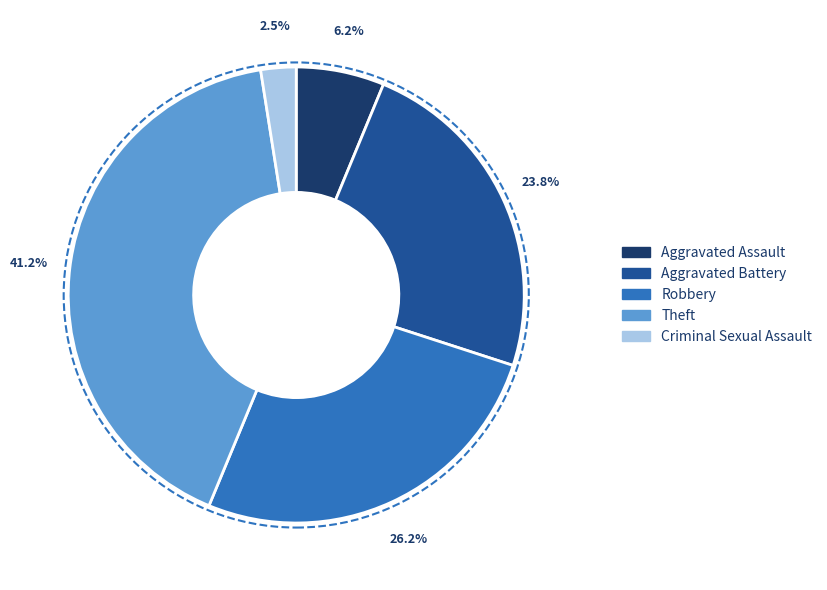

Does any single category account for the majority?

No